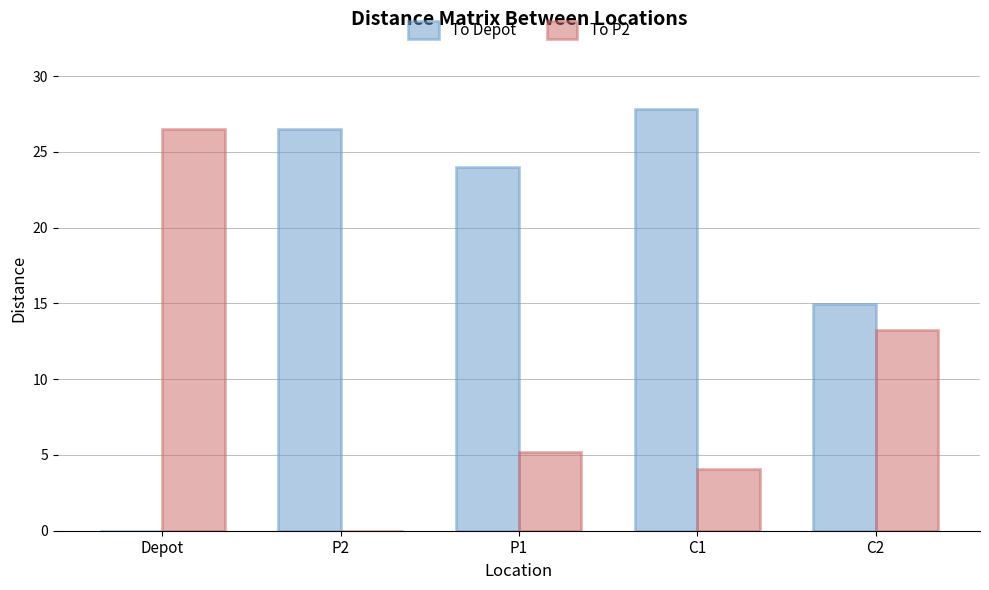

Which series has the largest total across all categories?

To Depot